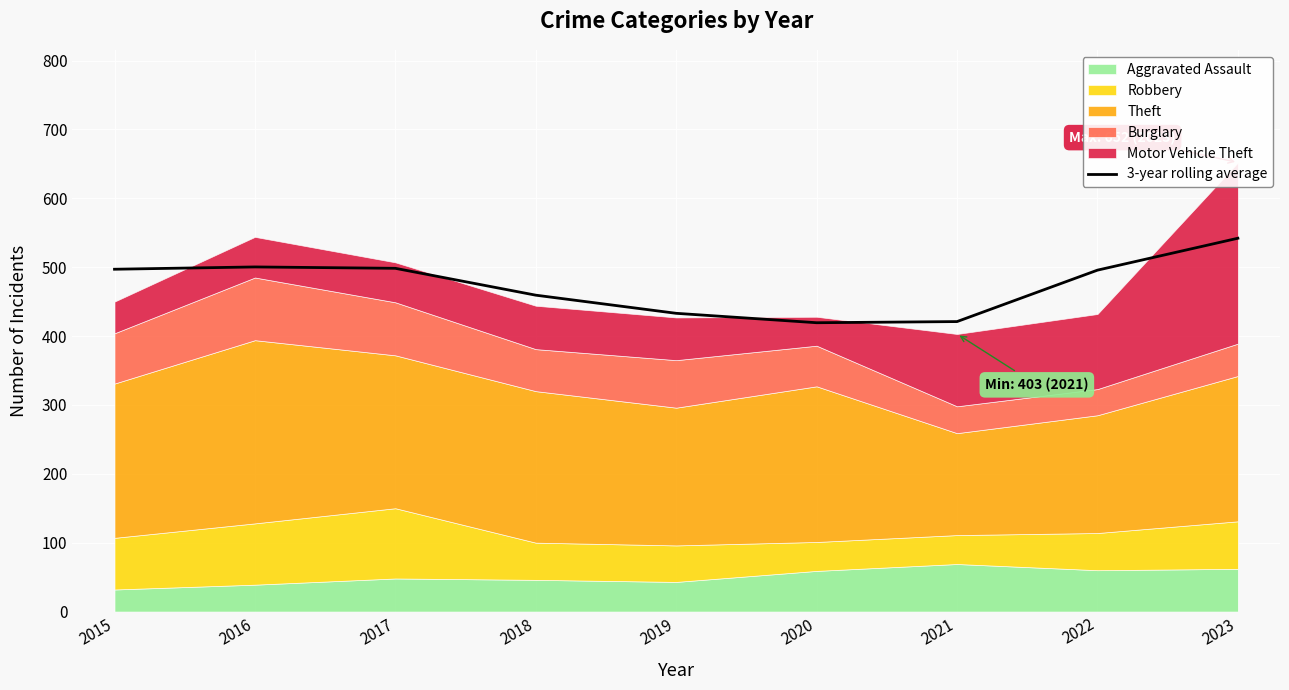

Is it true that 3-year rolling average equals 103.1 at 2015?

False